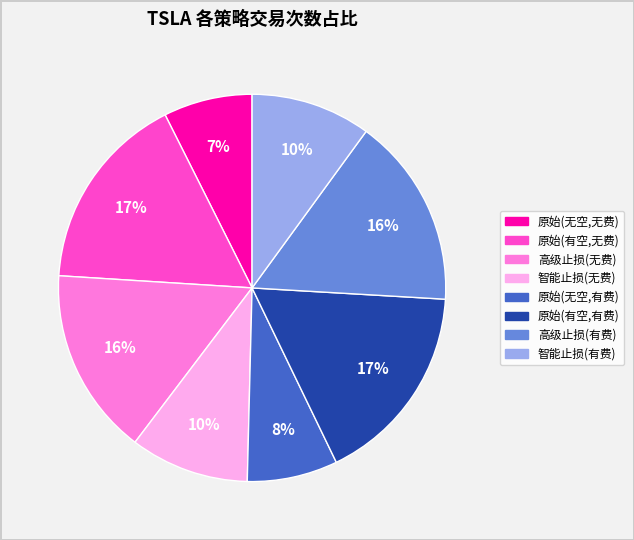

To the nearest percent, what is the average slice percentage?

12%